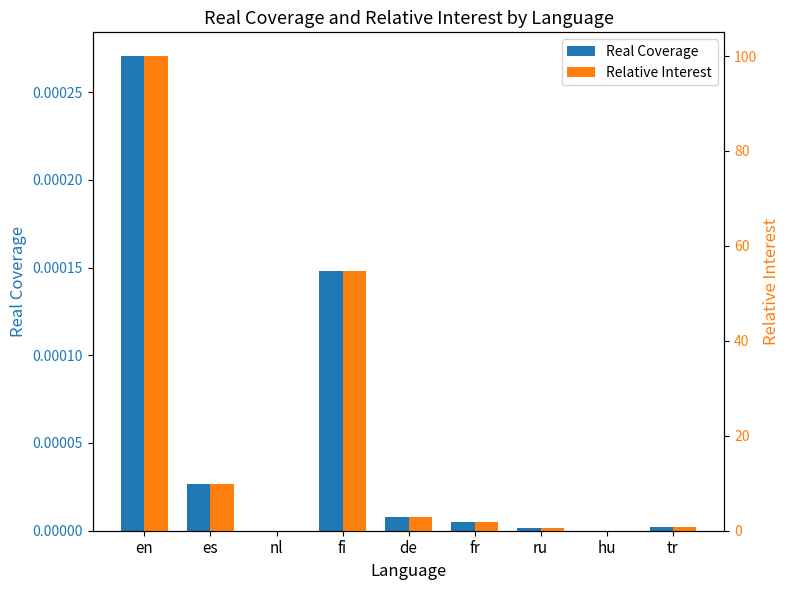

What are all the series names shown in the legend?

Real Coverage, Relative Interest